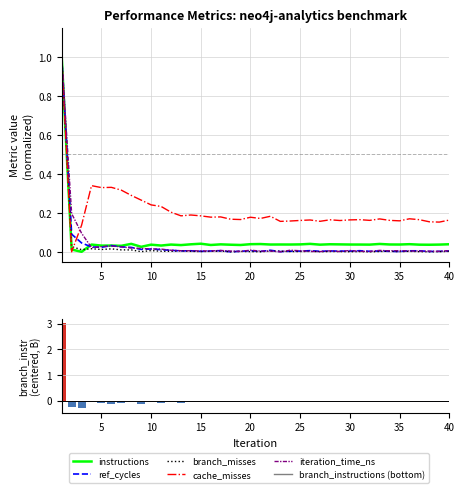

What is the sum of all ref_cycles values?

1.4